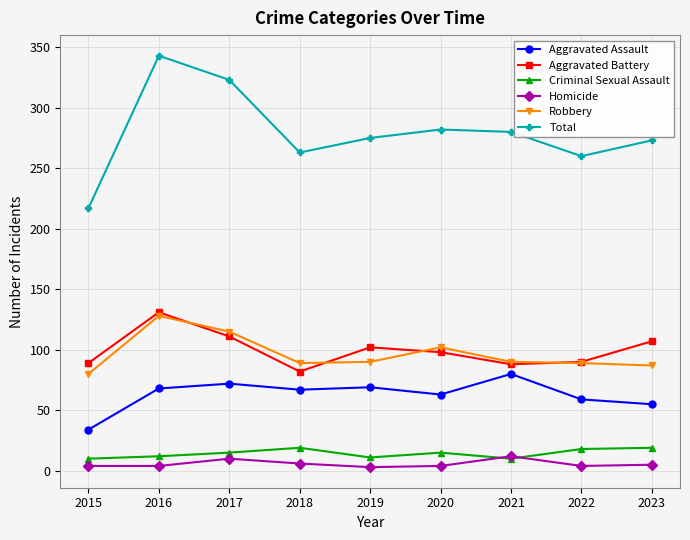

What are all the series names shown in the legend?

Aggravated Assault, Aggravated Battery, Criminal Sexual Assault, Homicide, Robbery, Total